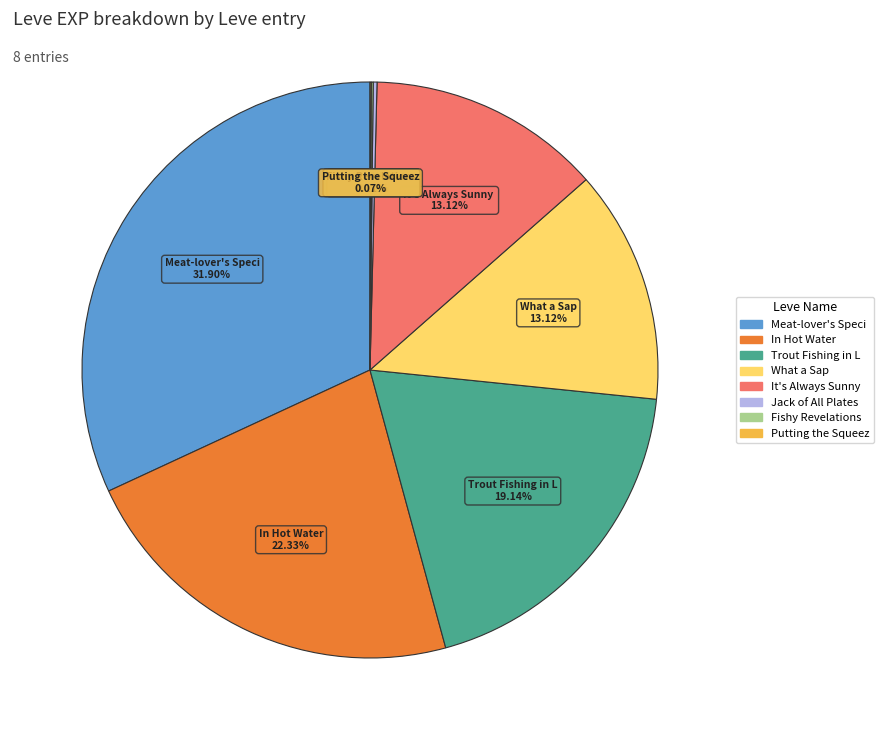

Does any single category account for the majority?

No